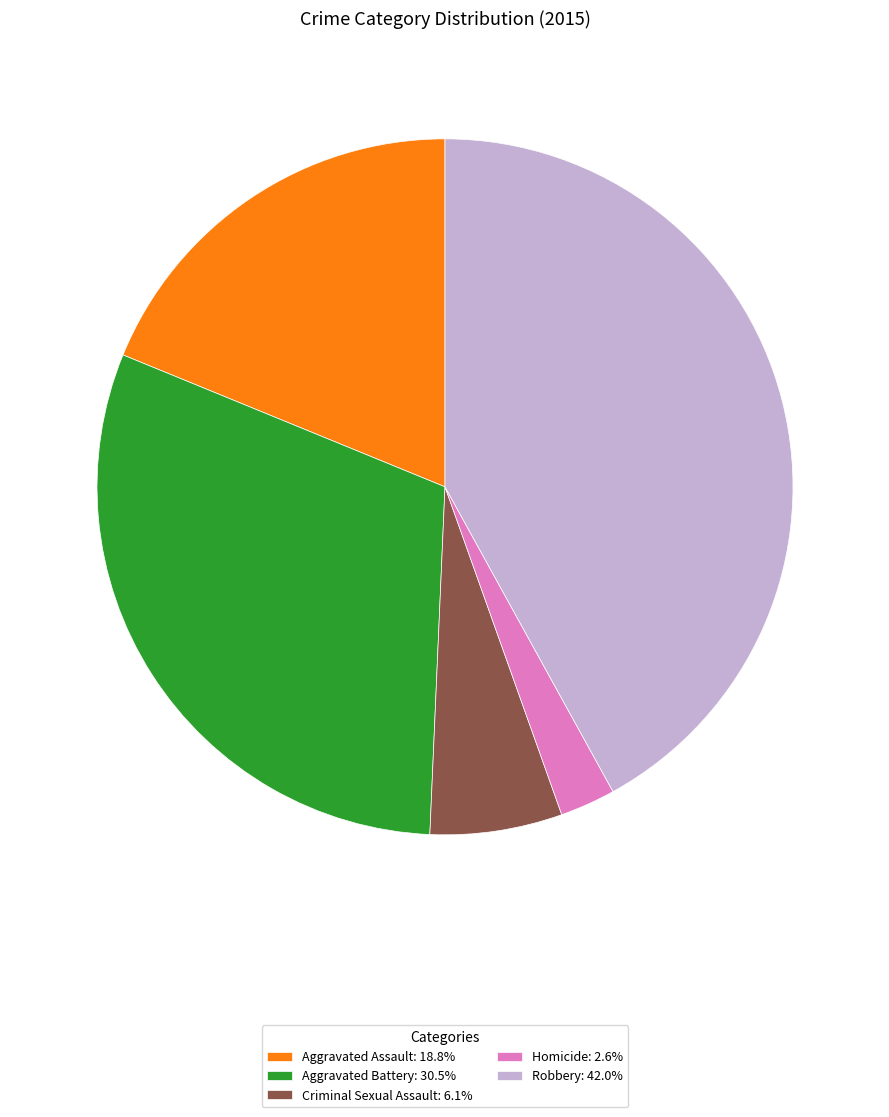

True or false: Aggravated Battery accounts for 17% of the total.

False